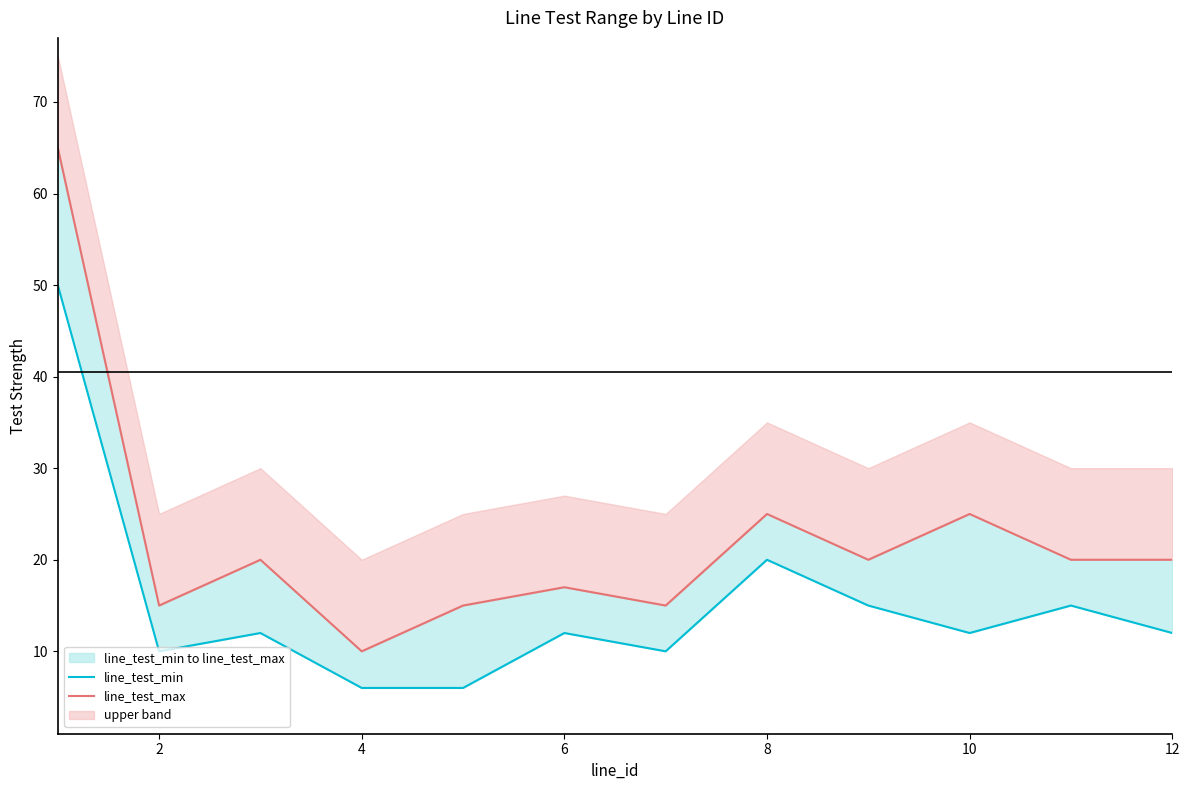

True or false: line_test_max and line_test_min cross at least once.

False